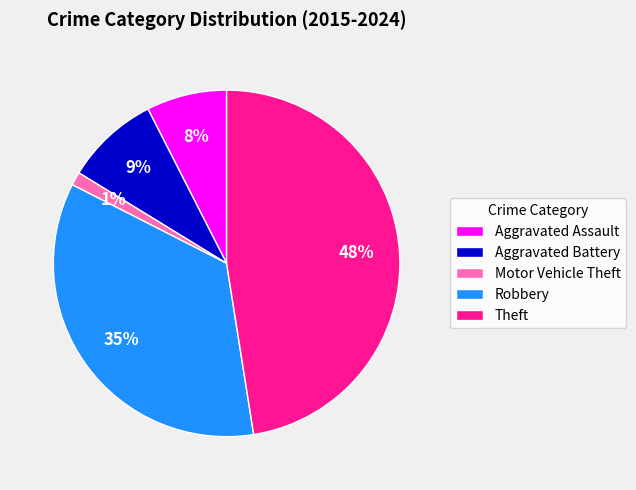

Is the sum of Theft and Motor Vehicle Theft greater than half?

No